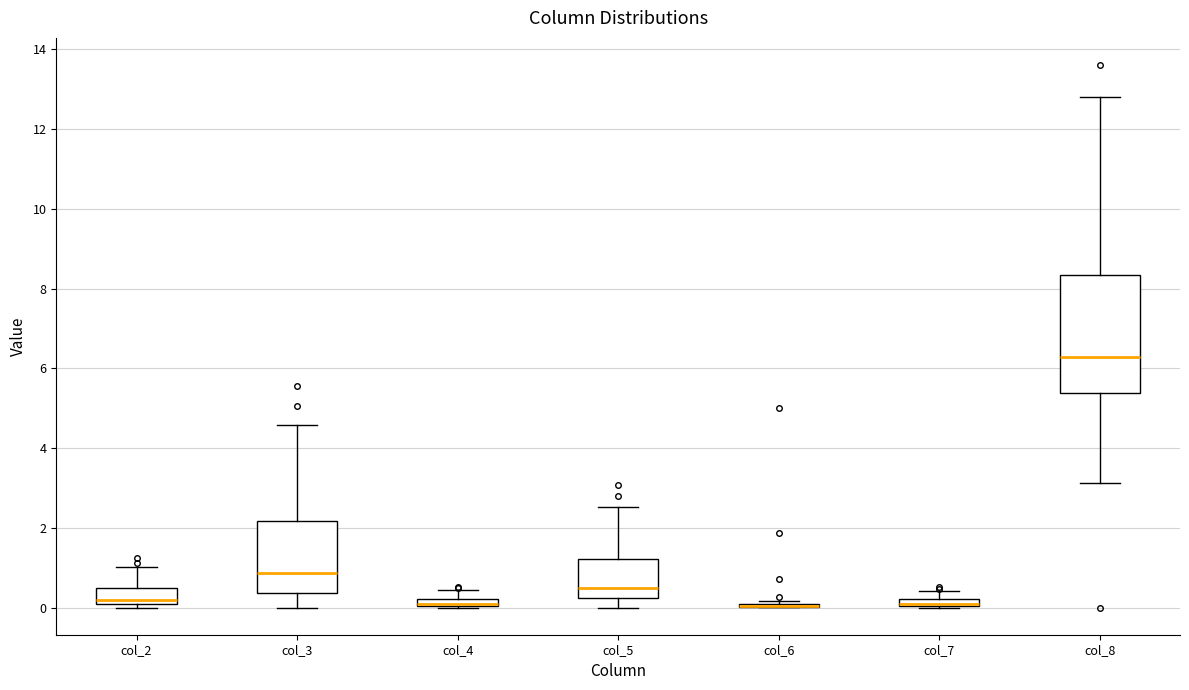

Comparing the boxes themselves (not the whiskers), which one is the tallest?

col_8